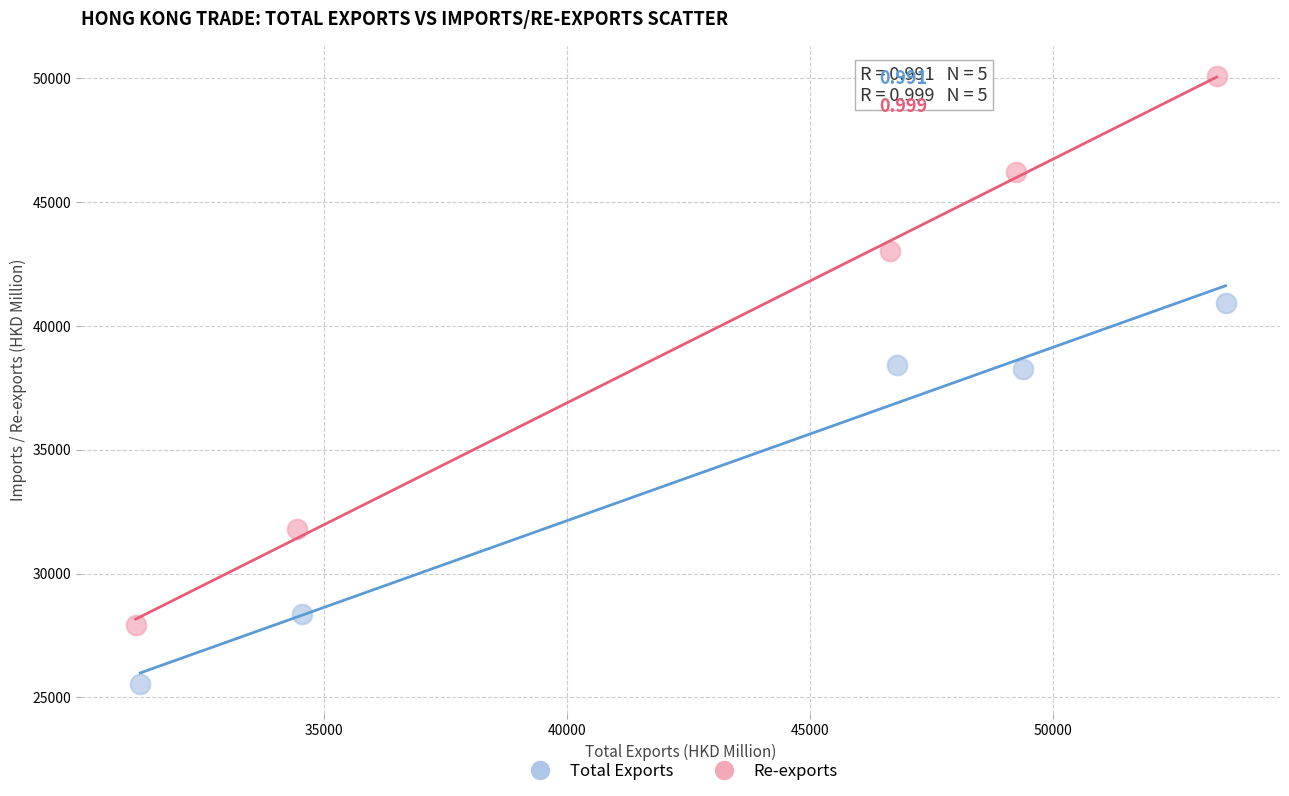

Which series contains the lowest Y value?

Total Exports